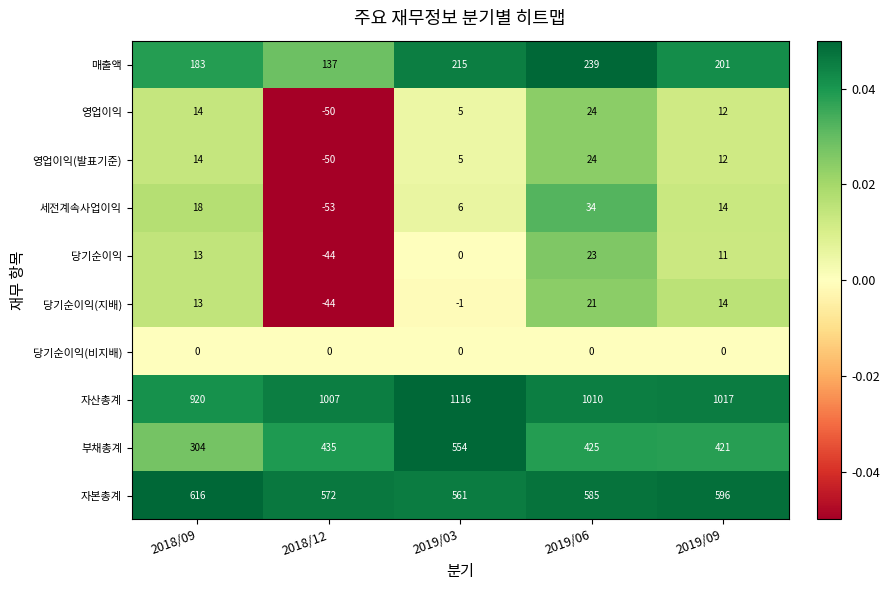

How many data points in 영업이익(발표기준) are less than 12?

2